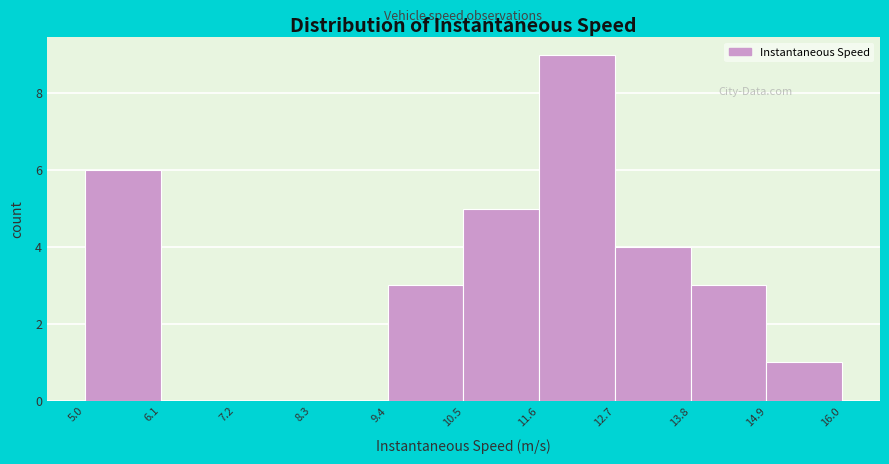

Which range on the x-axis has the tallest bar?

11.6 to 12.7